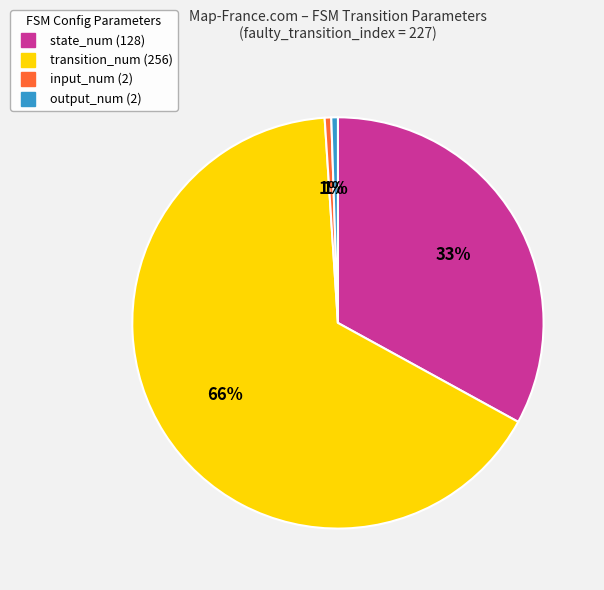

To the nearest percent, what is the combined percentage of transition_num and input_num?

66%